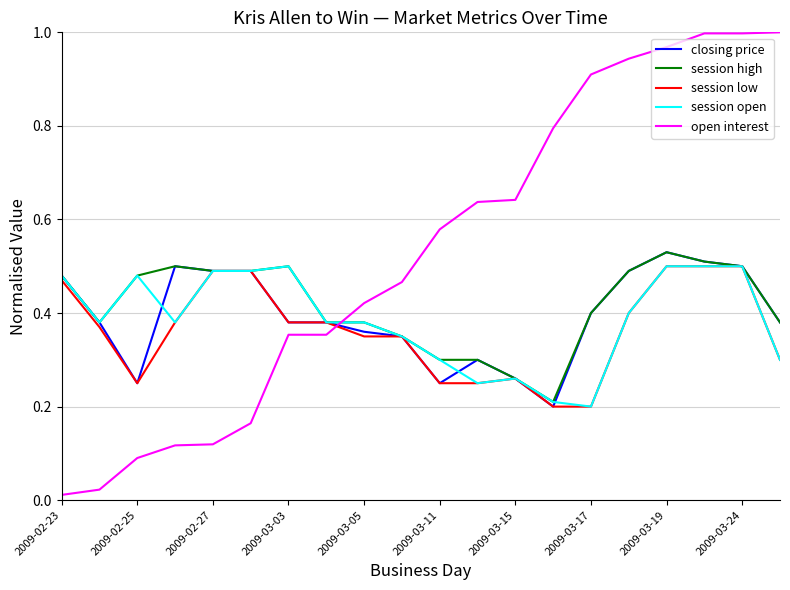

True or false: session low and open interest cross at least once.

True